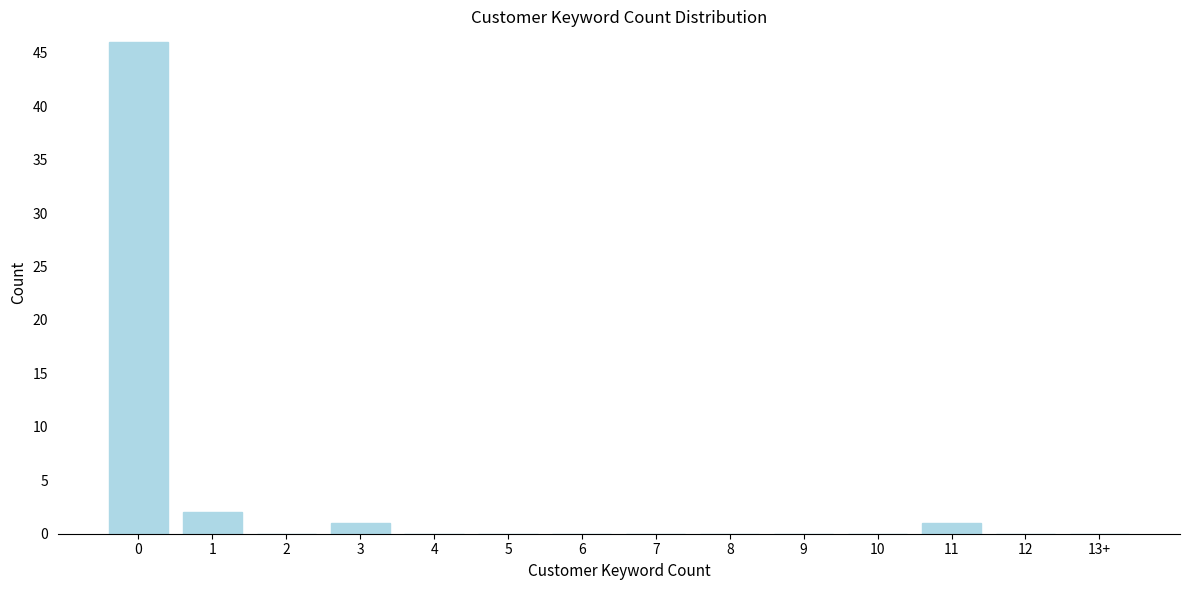

Reading left to right, what are all the values shown in this chart?

0=46	1=2	2=0	3=1	4=0	5=0	6=0	7=0	8=0	9=0	10=0	11=1	12=0	13+=0